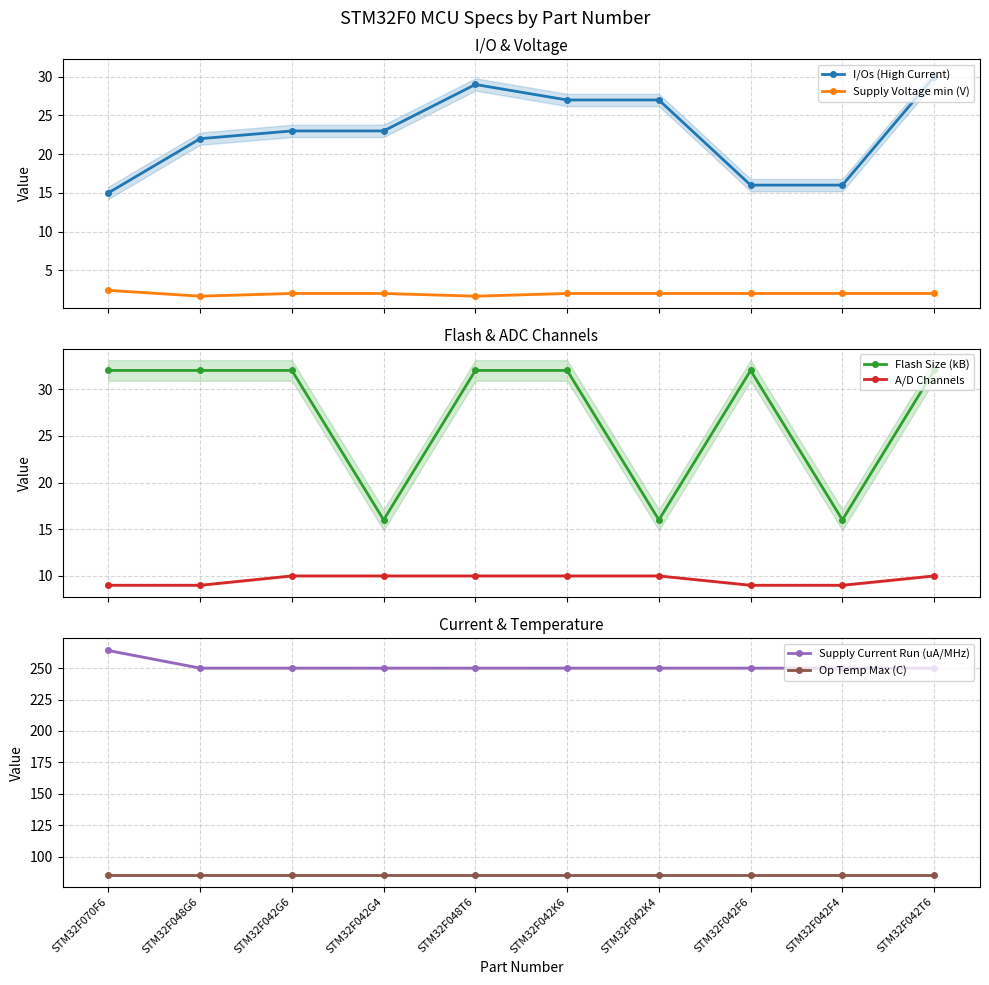

True or false: Supply Voltage min (V) and I/Os (High Current) cross at least once.

False